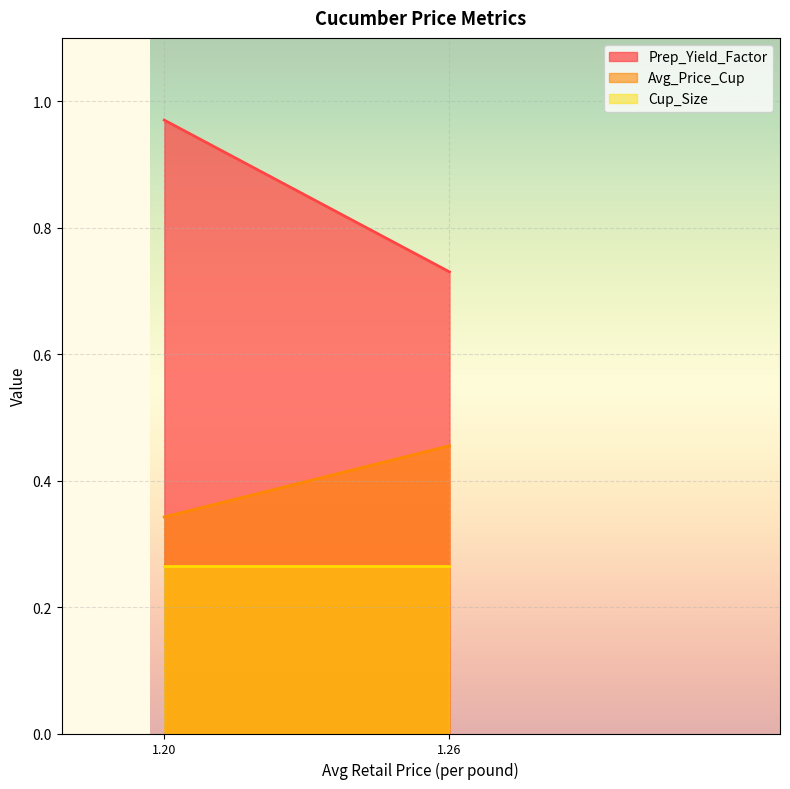

The value of Cup_Size at 1.2555855801 is 0.3. True or false?

True